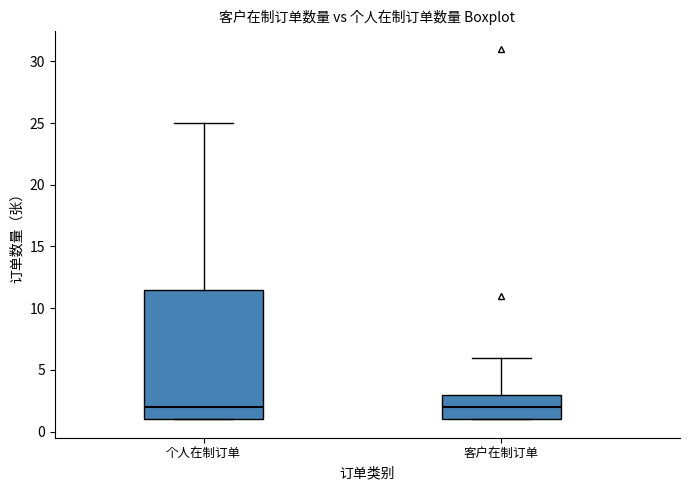

Reading left to right, transcribe this box plot: for each box, give where its median line is, the range the box spans, and where its two whiskers end, as read against the y-axis. The values are not printed on the chart, so give them approximately, as read against the axis.

个人在制订单: median 2.0, box 1.0 to 11.5, whiskers 1.0 to 25.0
客户在制订单: median 2.0, box 1.0 to 3.0, whiskers 1.0 to 6.0